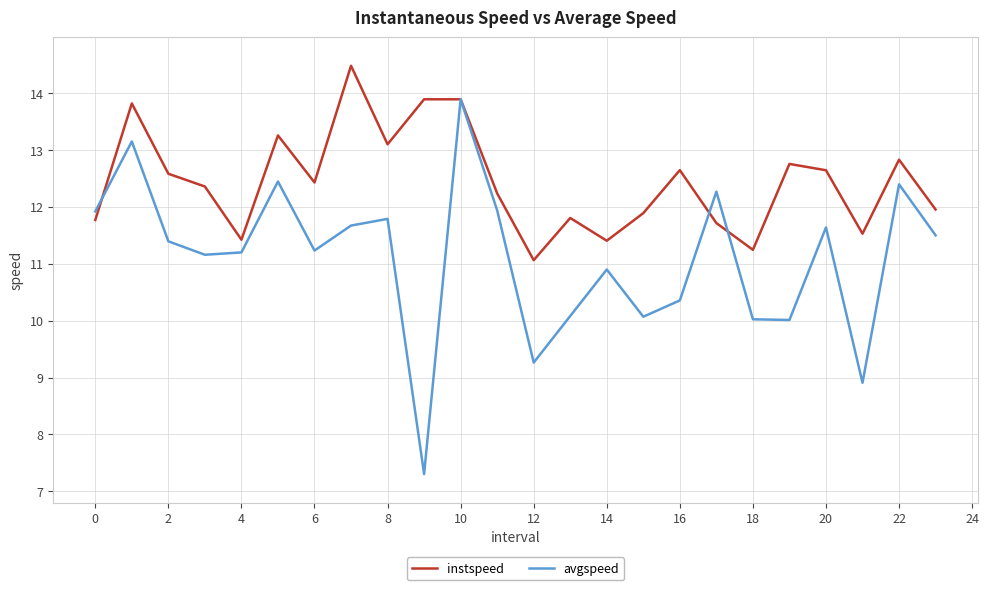

Which series has the largest total across all categories?

instspeed